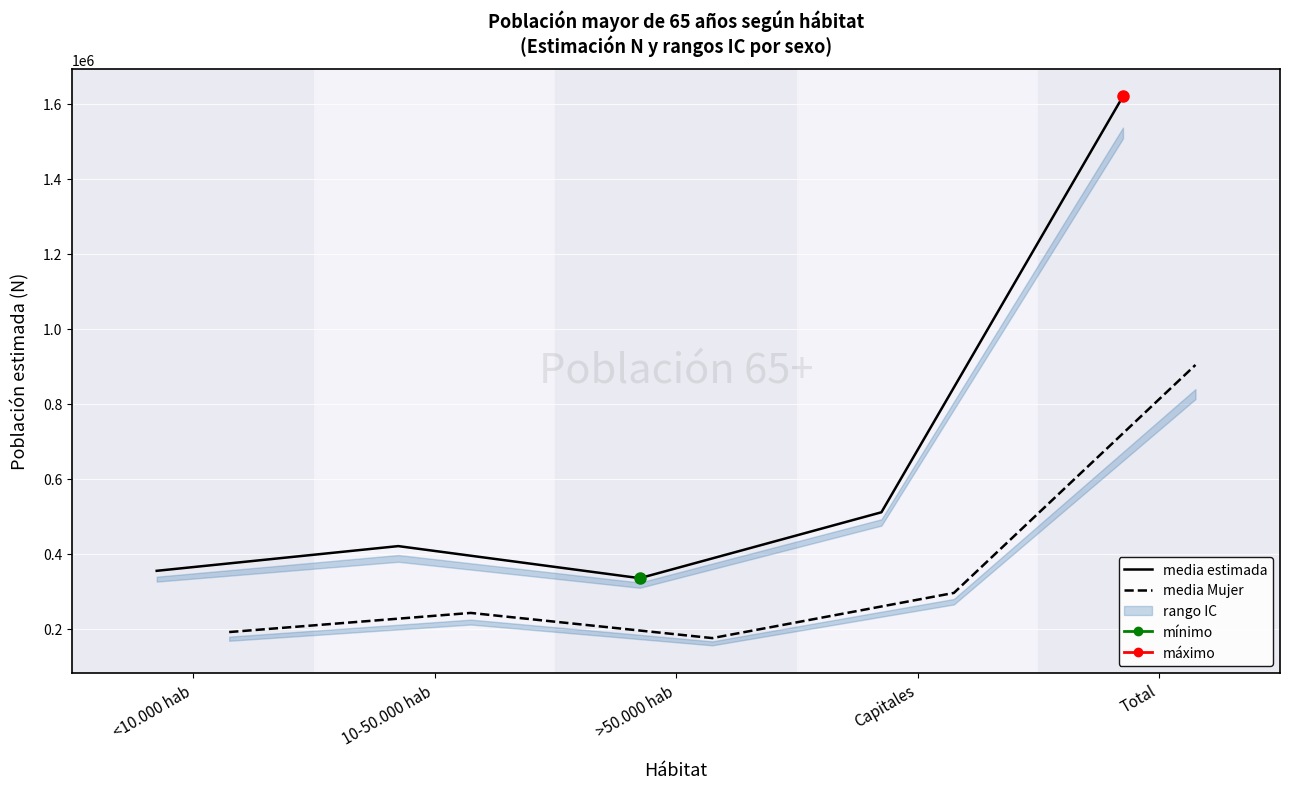

Read the Total estimada (media) value at Total, to the nearest 50.

1619750